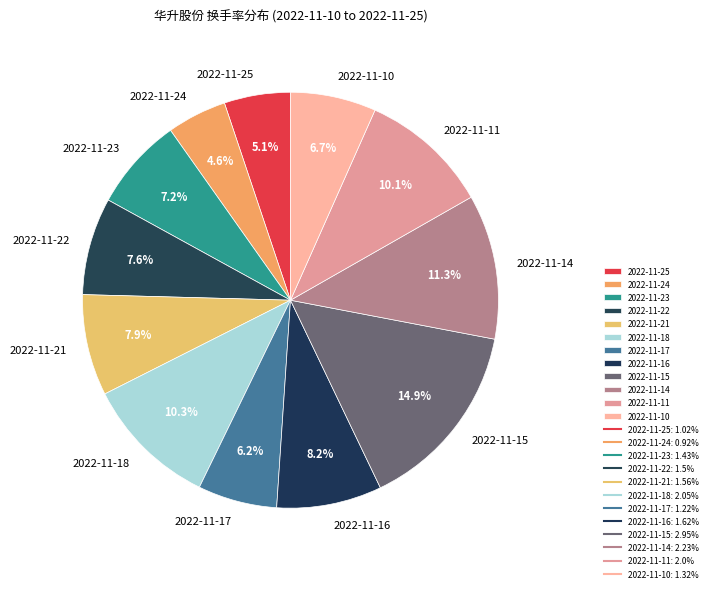

True or false: 2022-11-17 accounts for 6% of the total.

True